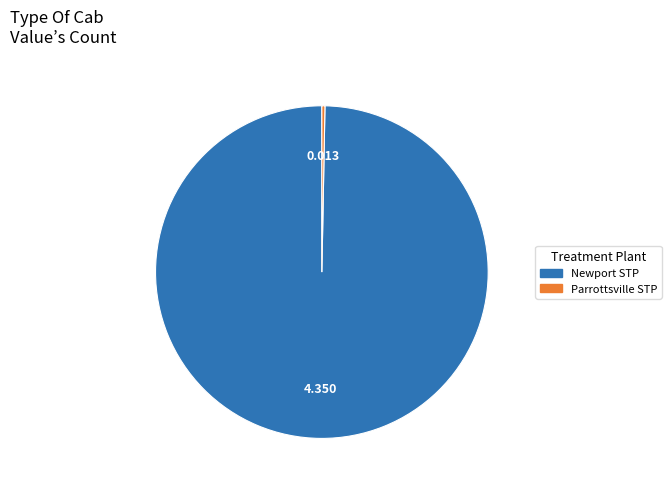

Which category accounts for the majority?

Newport STP